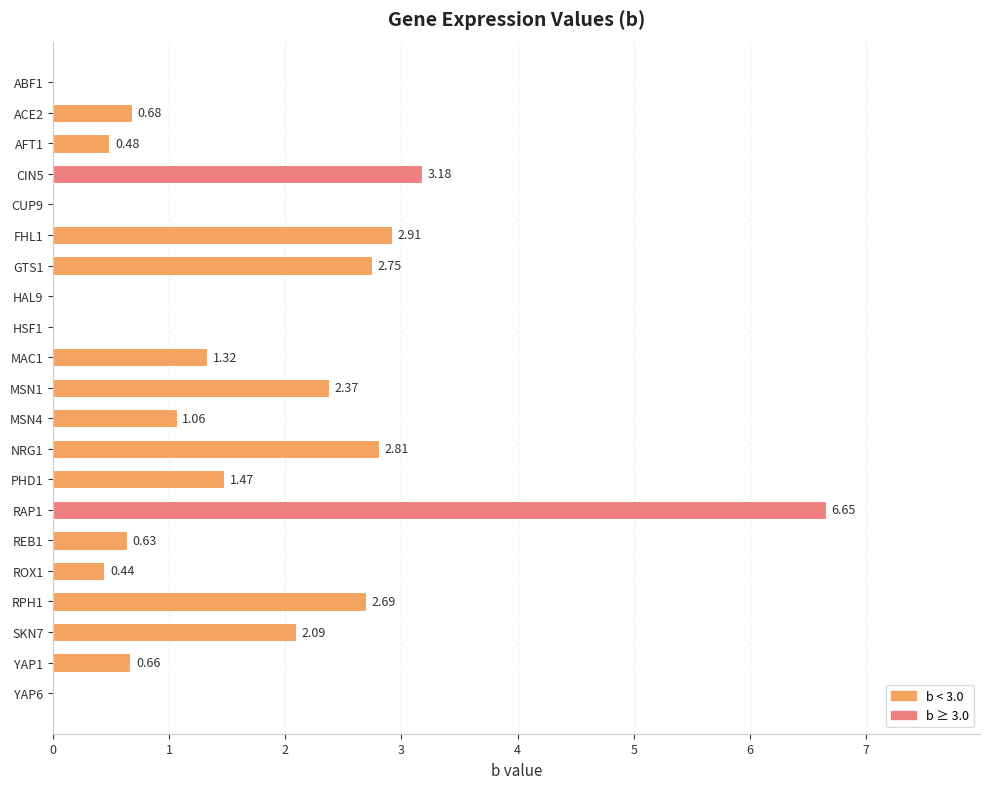

Which label corresponds to the largest value in the chart?

RAP1